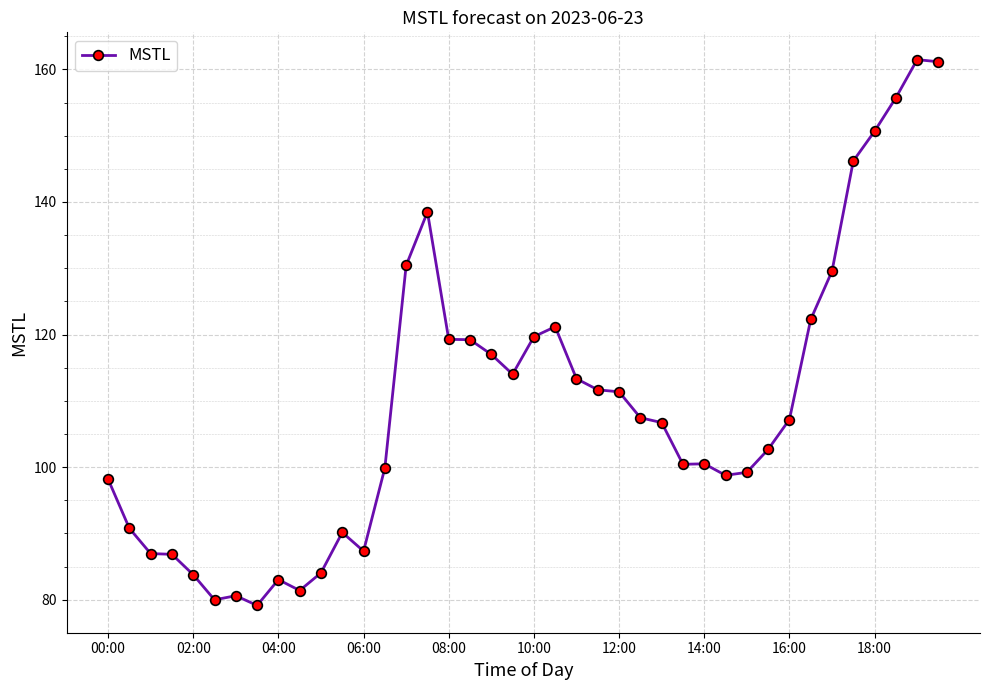

What is the value of the 16th point from the left?

138.5